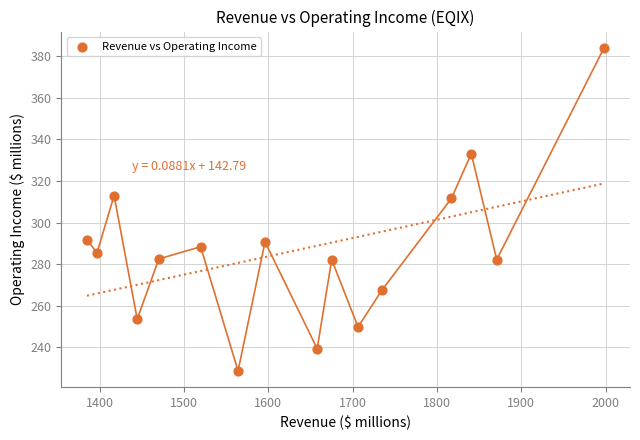

What is the range of X values (max minus min)?

613.2